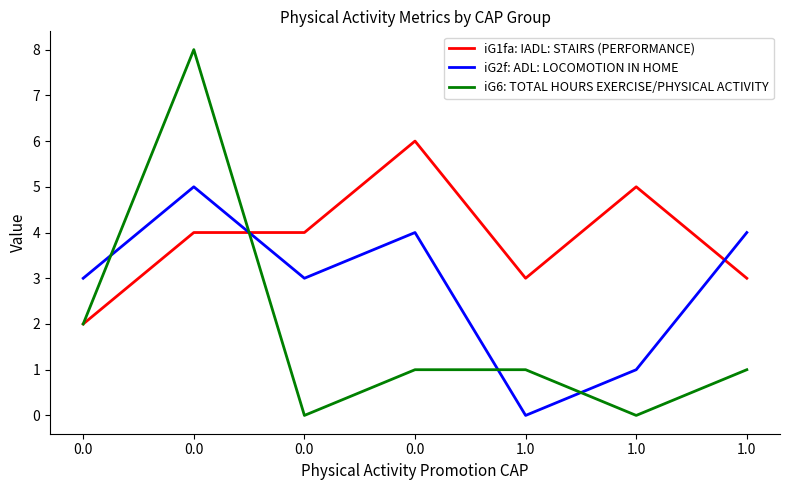

What value does the iG6: TOTAL HOURS EXERCISE/PHYSICAL ACTIVITY series have at 1.0?

1